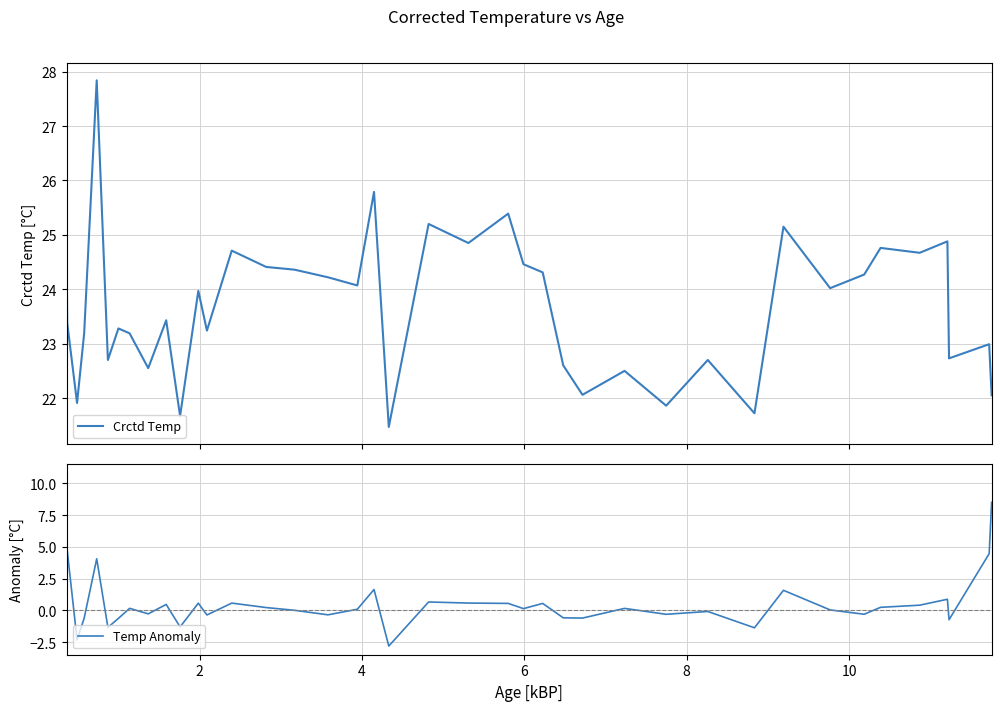

What is the lowest value of the Crctd Temp series?

21.5